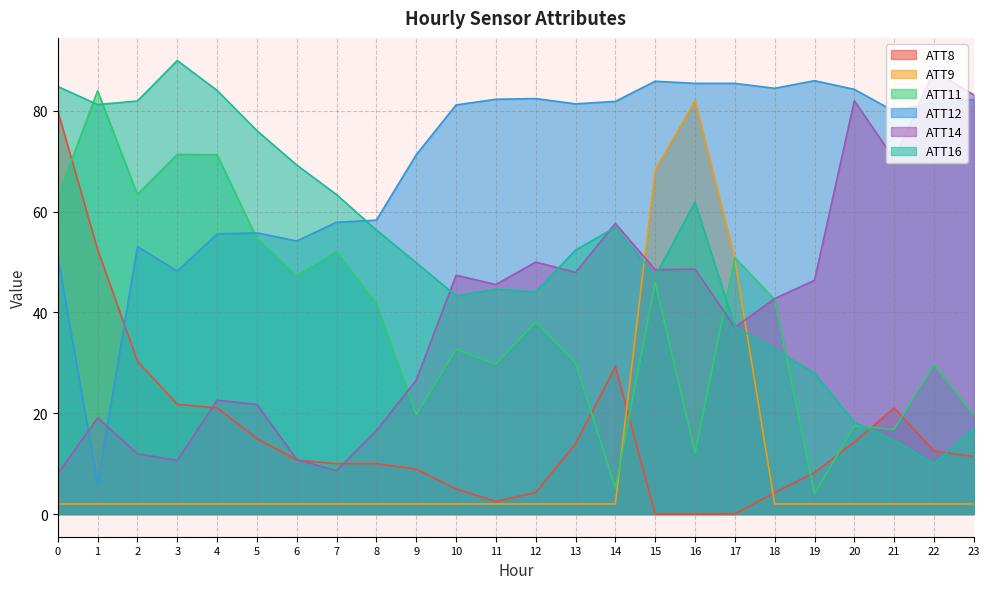

The ATT12 series shows 58.3 at 8. True or false?

True